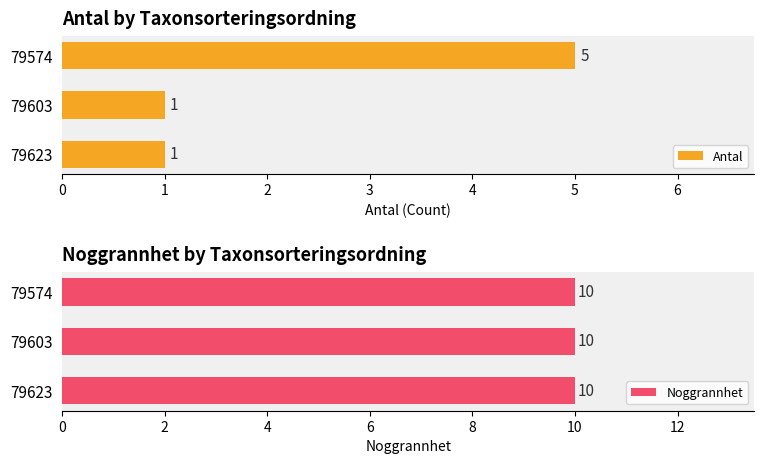

At which label does Antal reach its peak?

79574